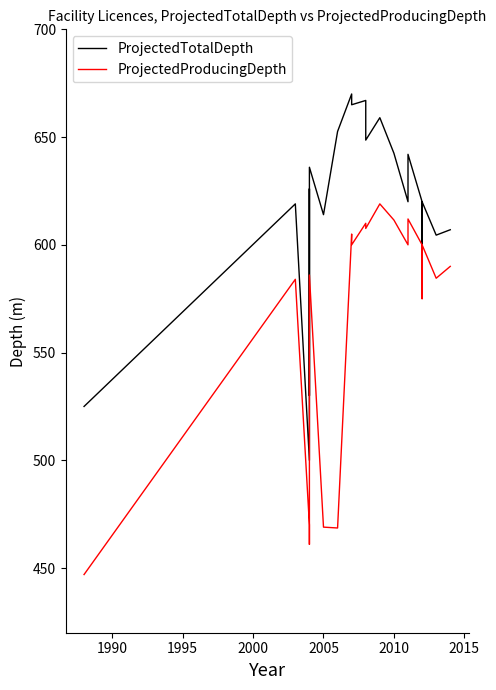

What is the average value of the ProjectedTotalDepth series?

612.7